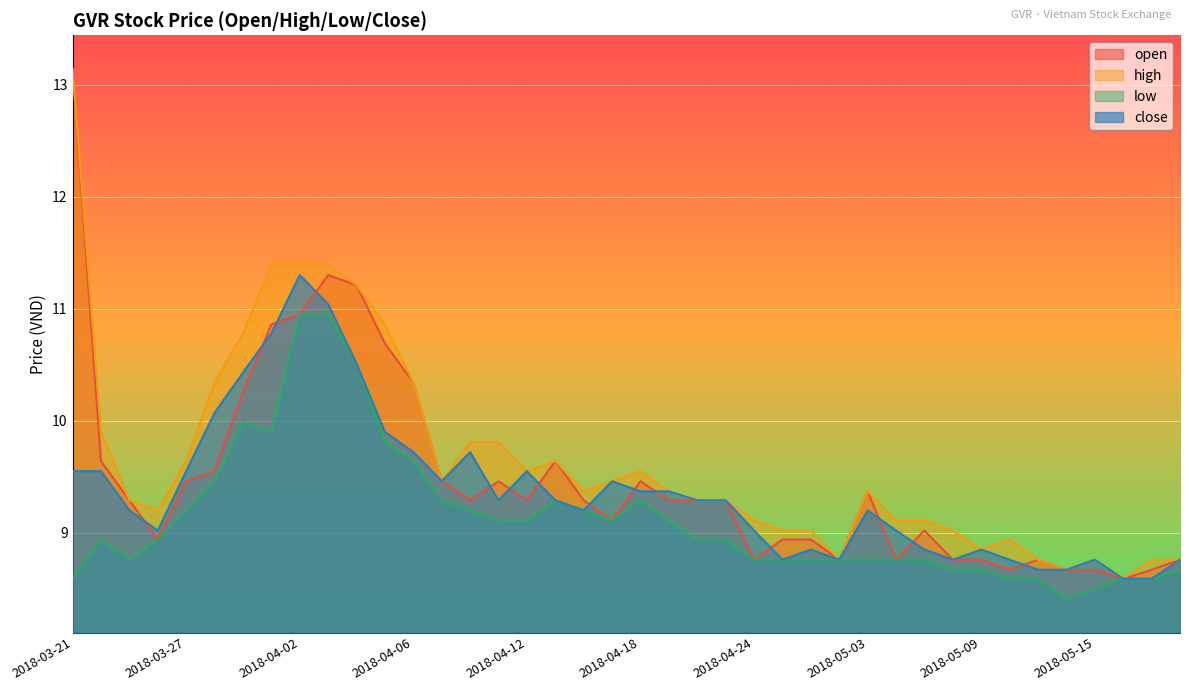

What is the minimum value for open?

8.6